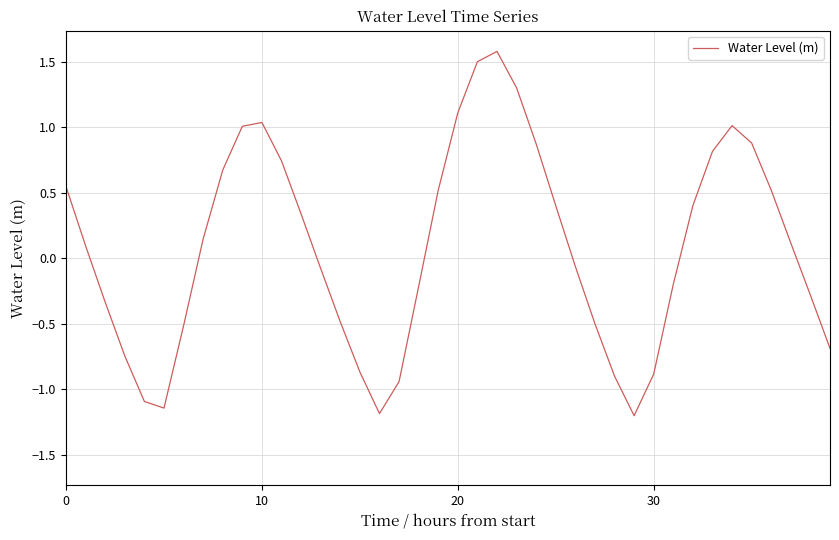

What is the greatest value displayed?

1.6